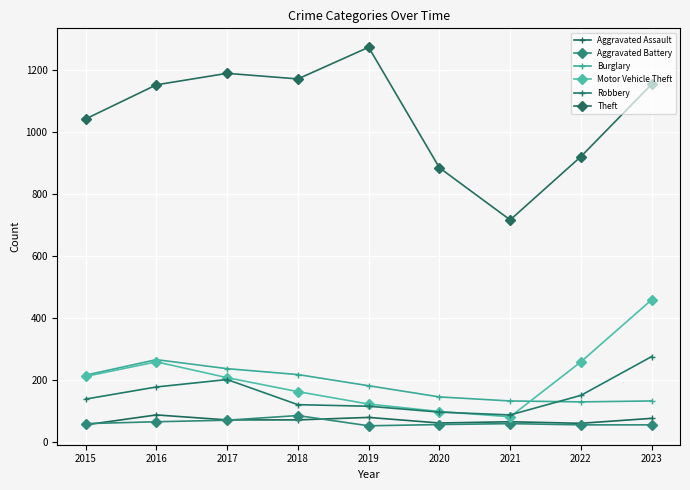

At which category does Aggravated Assault reach its first local valley?

2020